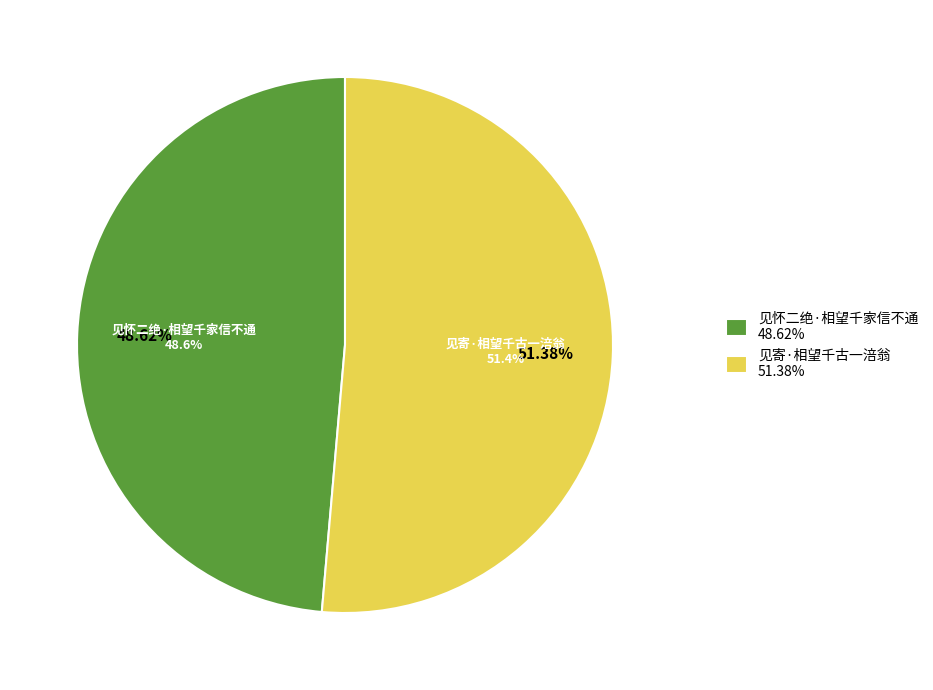

The 见怀二绝·相望千家信不通 slice represents 43% of the pie. True or false?

False